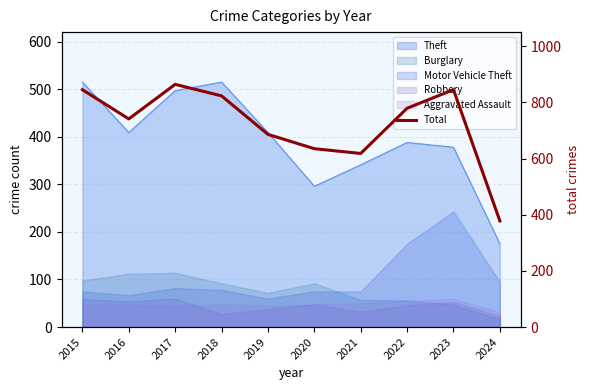

Which has a higher value, 2018 or 2024?

2018